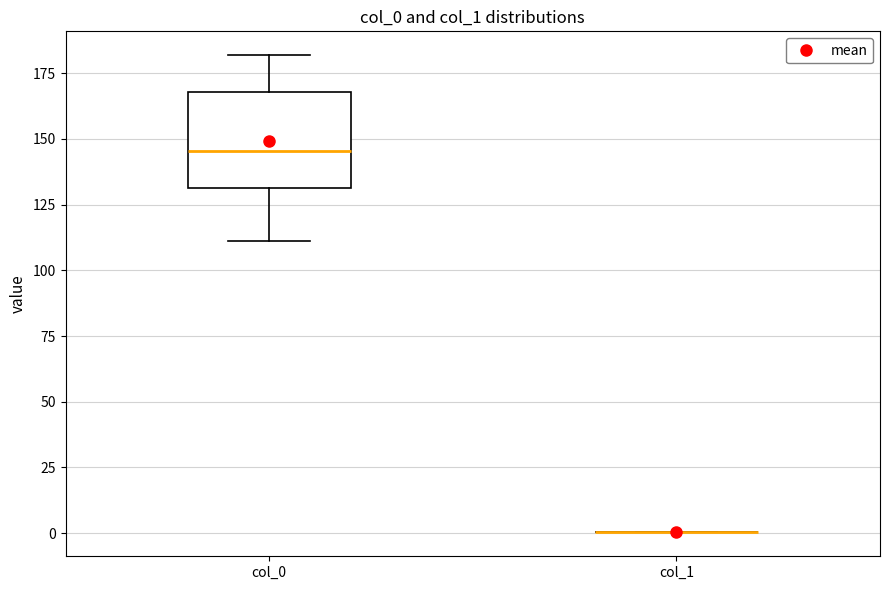

Reading left to right, read every box against the y-axis: the position of its median line, the range the box covers, and the ends of its whiskers. The values are not printed on the chart, so give them approximately, as read against the axis.

col_0: median 145, box 130 to 170, whiskers 110 to 180
col_1: box collapsed to a line at 0, whiskers 0 to 0